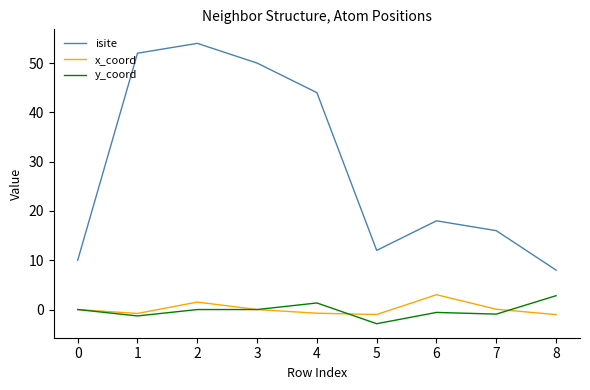

What is the total value across all series at 3?

50.0